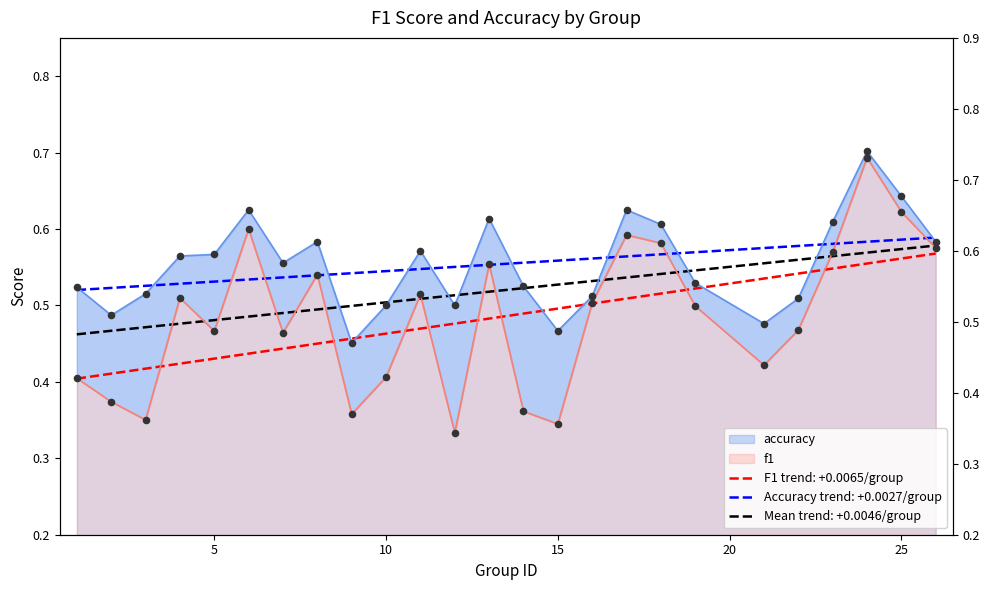

Is the value of f1 at 13 greater than the value of accuracy at 10?

Yes